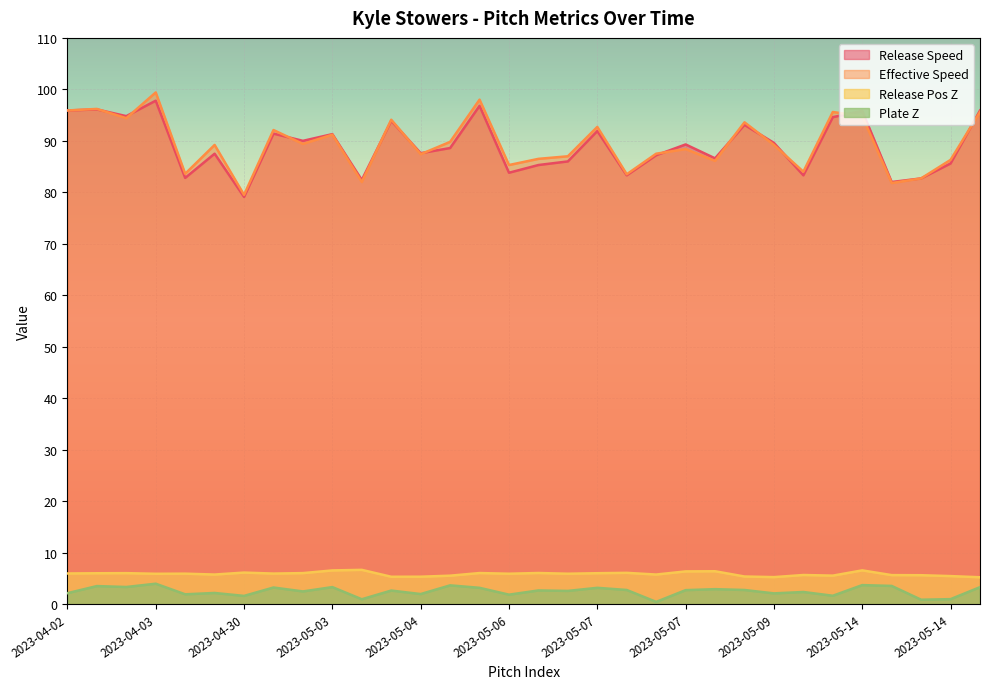

Which category has the highest value across all series?

2023-04-03